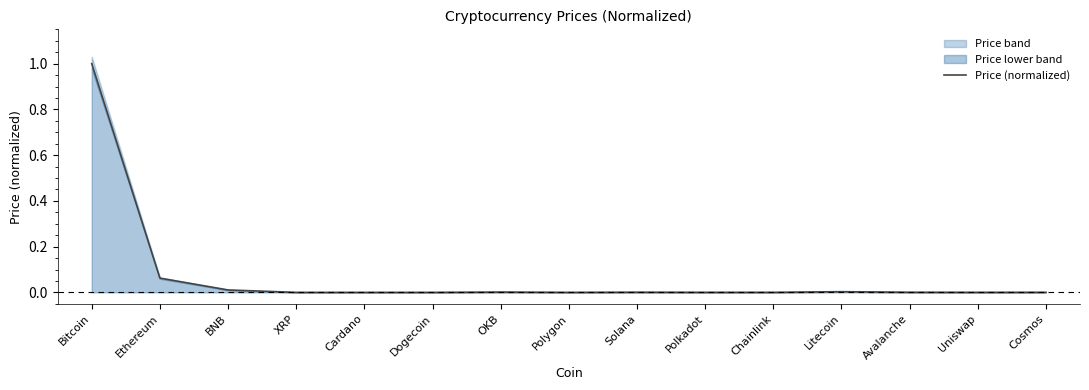

Reading right to left, what are all the values shown in this chart?

Cosmos=0.0	Uniswap=0.0	Avalanche=0.0	Litecoin=0.0	Chainlink=0.0	Polkadot=0.0	Solana=0.0	Polygon=0.0	OKB=0.0	Dogecoin=0.0	Cardano=0.0	XRP=0.0	BNB=0.0	Ethereum=0.1	Bitcoin=1.0